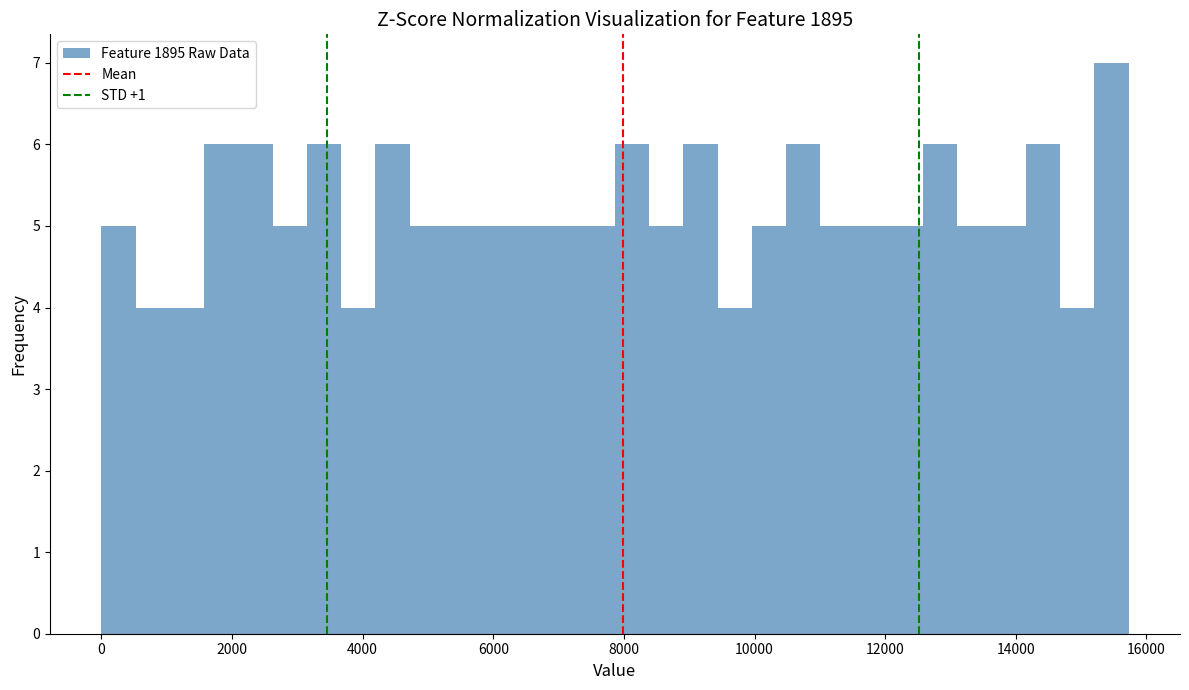

Around what value on the x-axis is the tallest bar? Give the approximate position of its centre, as read against the axis.

15400